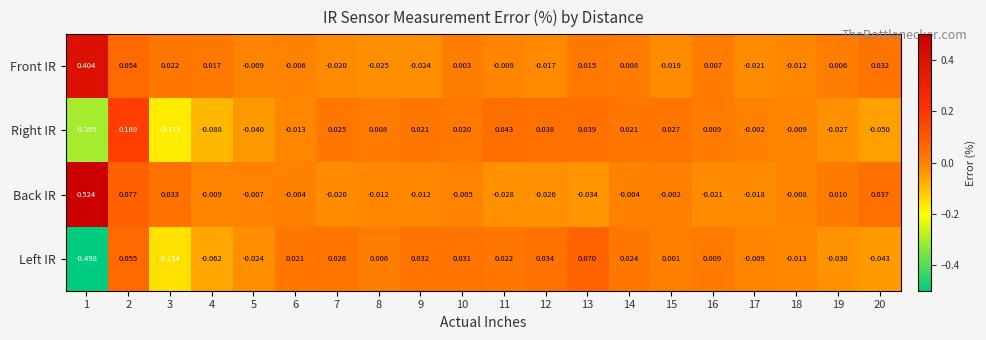

At 15, list the series in order from largest to smallest.

Right IR, Left IR, Back IR, Front IR